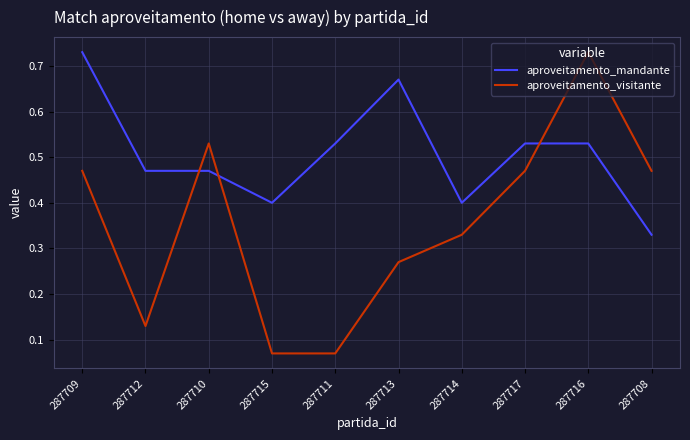

True or false: aproveitamento_visitante and aproveitamento_mandante intersect in this chart.

True